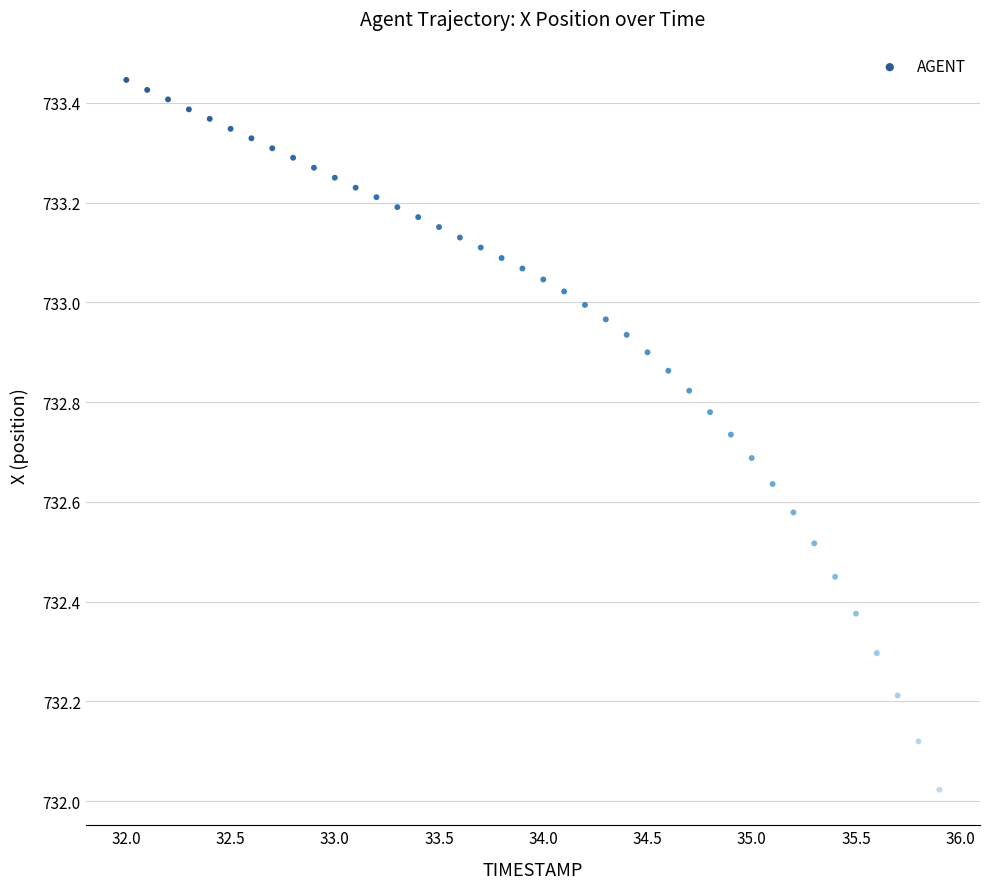

What is the range of Y values (max minus min)?

1.4